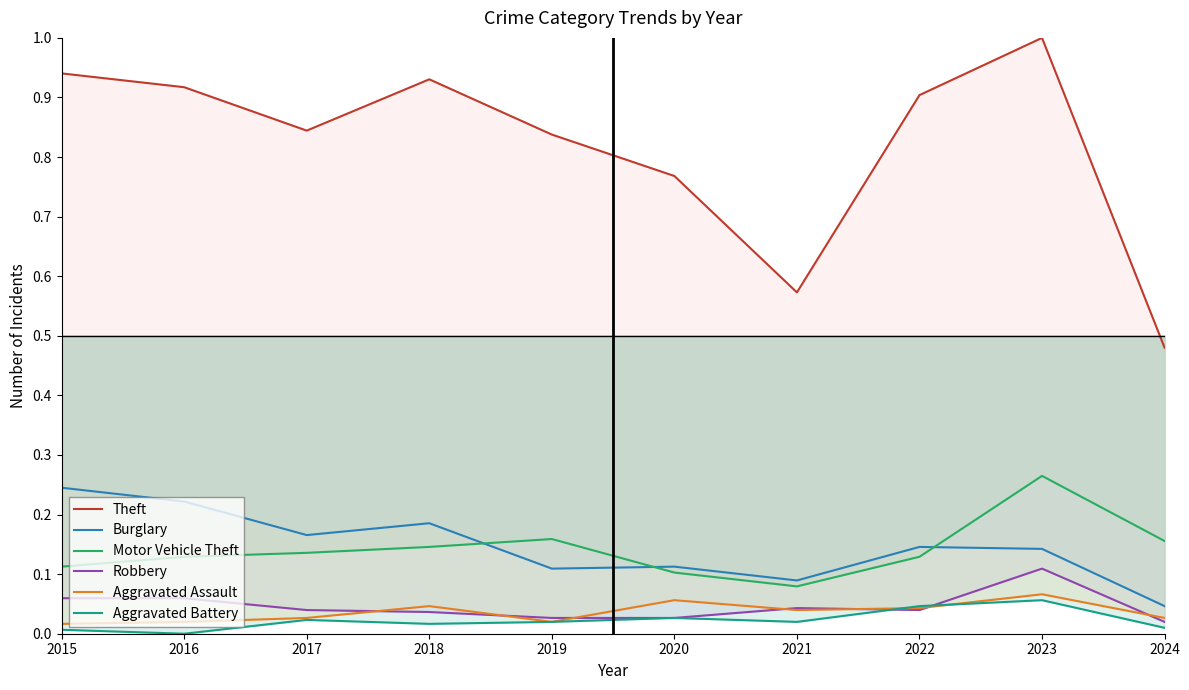

What is the sum of all Theft values?

8.2